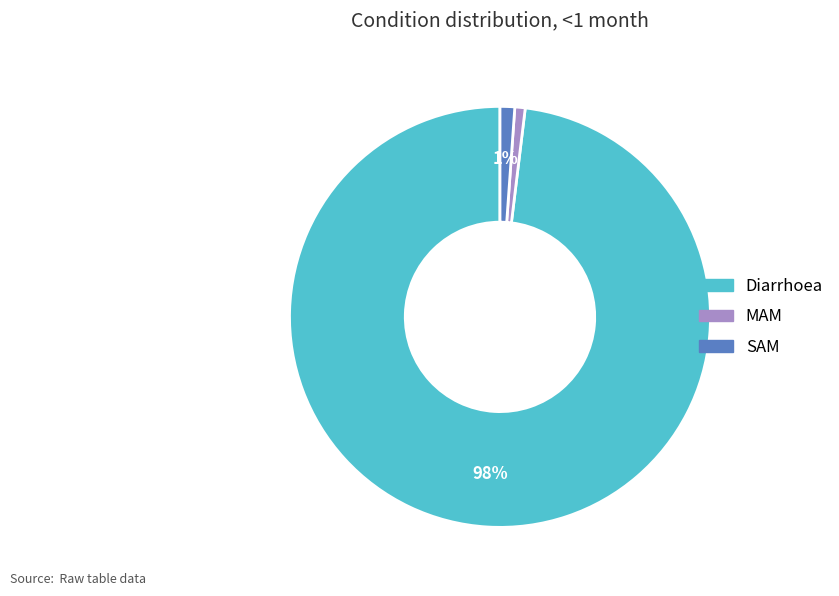

True or false: MAM accounts for 11% of the total.

False